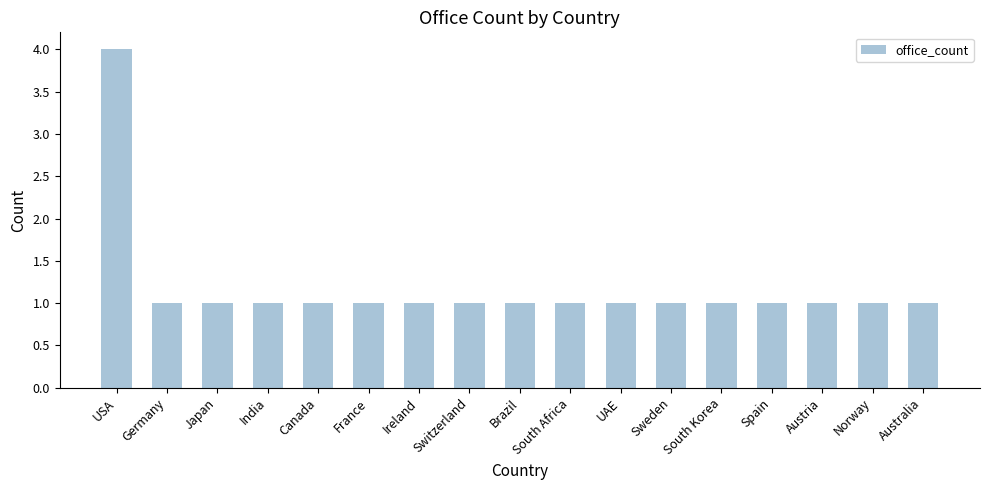

Approximately how many times larger is the value at USA compared to South Africa?

4.0